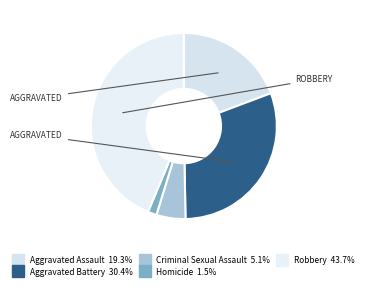

How many slices are in this pie chart?

5